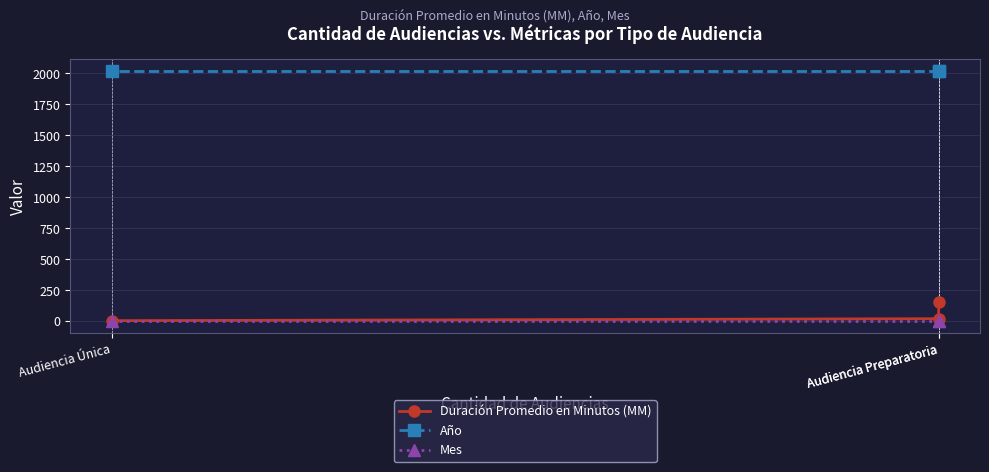

Between Audiencia Preparatoria and Audiencia Única, which is larger?

Audiencia Preparatoria